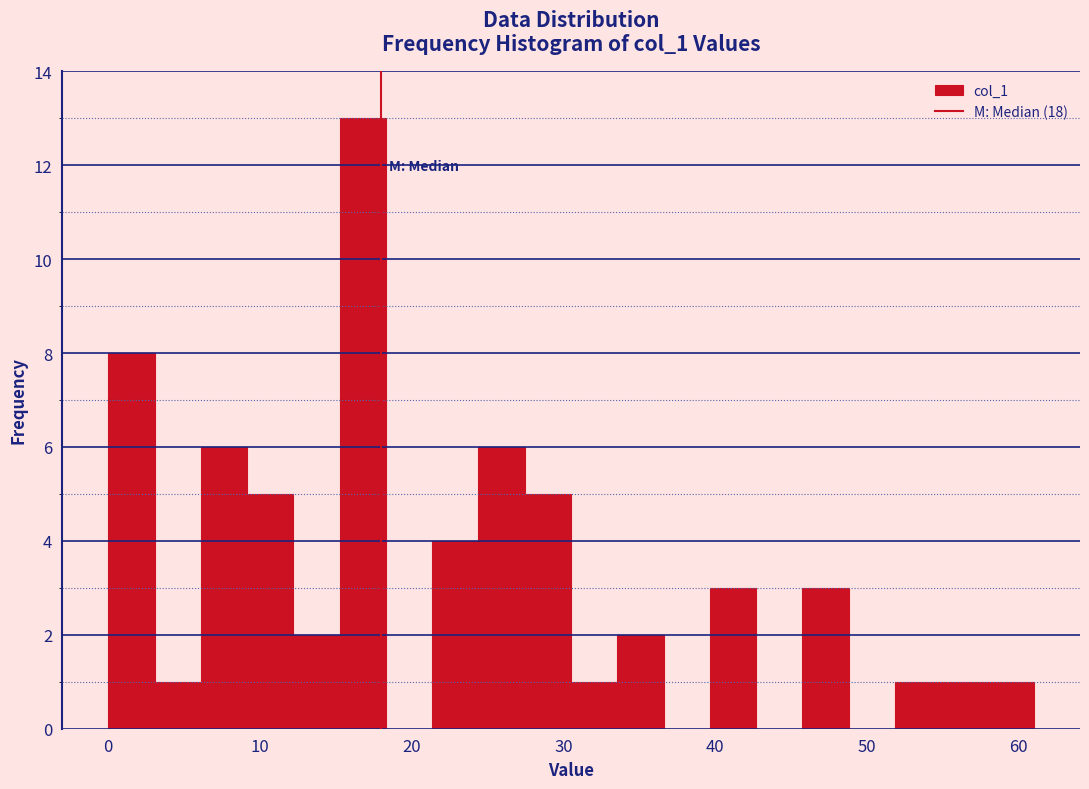

Around what value on the x-axis is the tallest bar? Give the approximate position of its centre, as read against the axis.

17